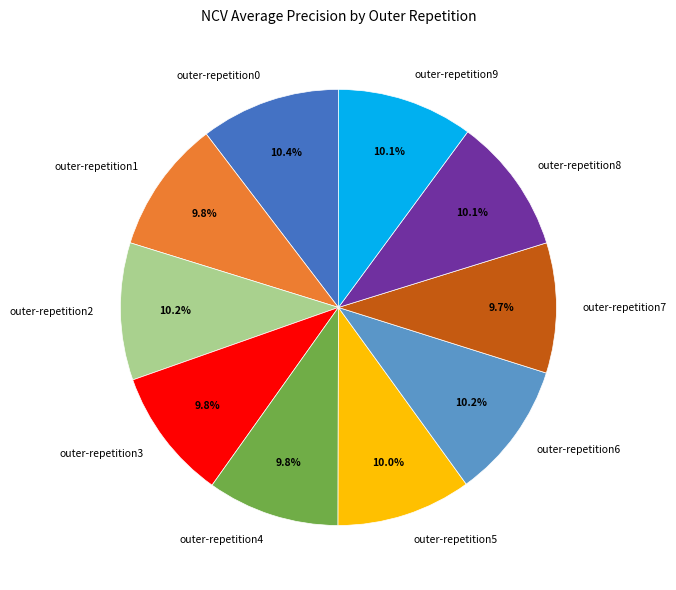

Combined, do outer-repetition4 and outer-repetition7 account for over 50%?

No